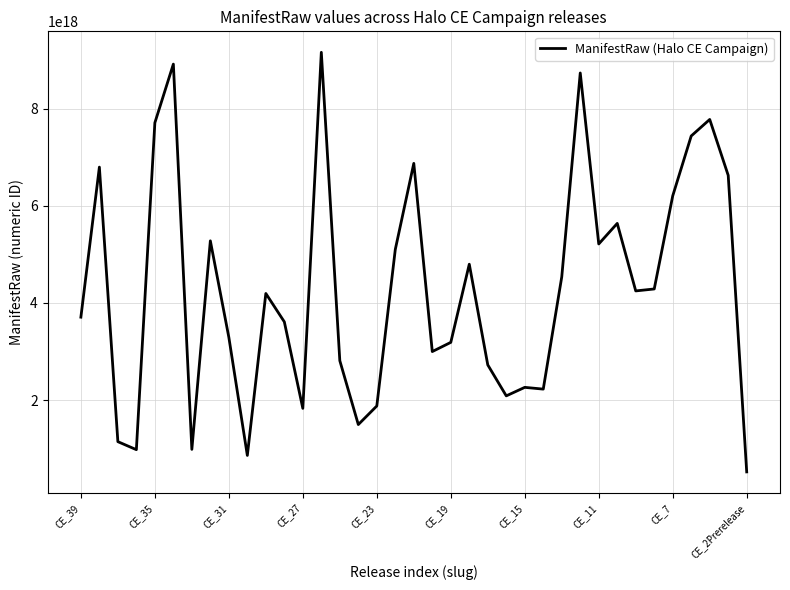

Does the chart display data point markers on the line(s)?

No